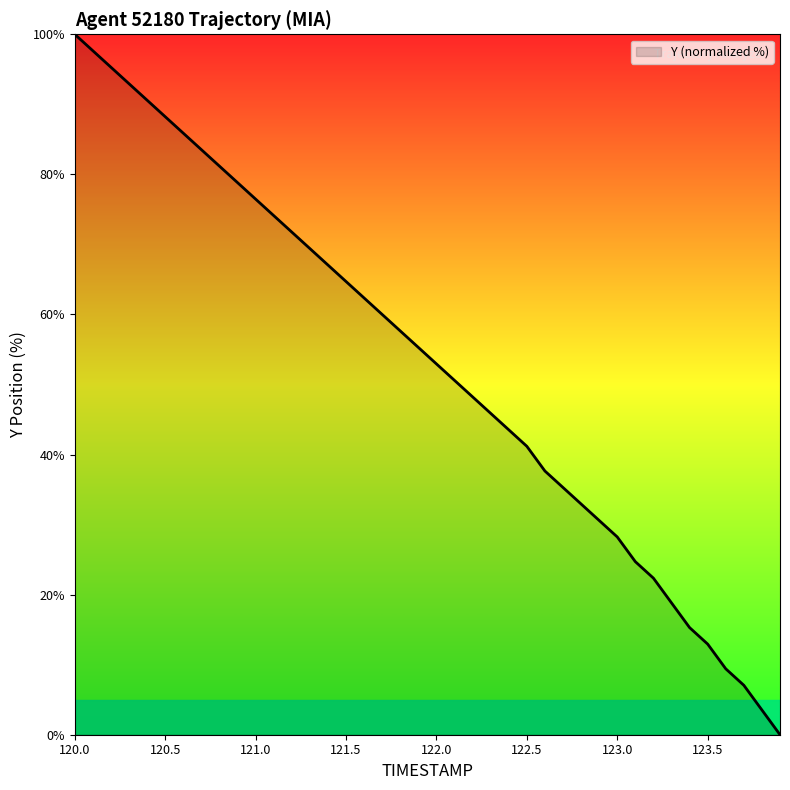

What is the difference between the maximum and minimum values?

100.0